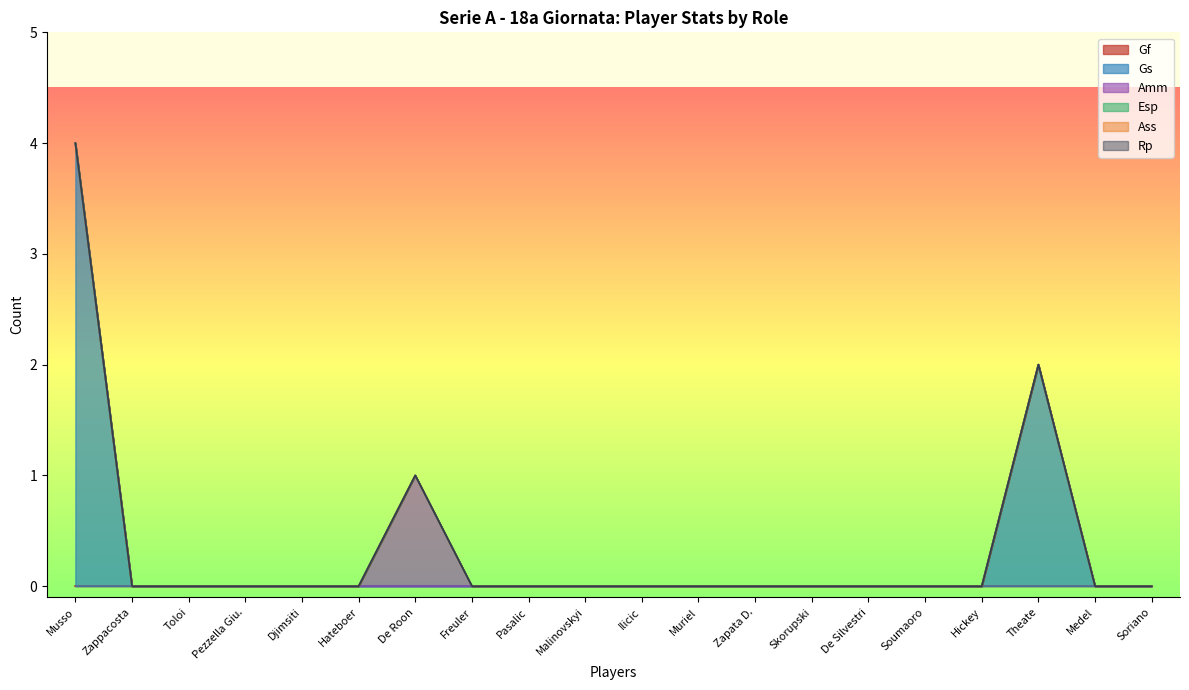

Rank the series at Freuler from lowest to highest value.

Gf, Gs, Amm, Esp, Ass, Rp